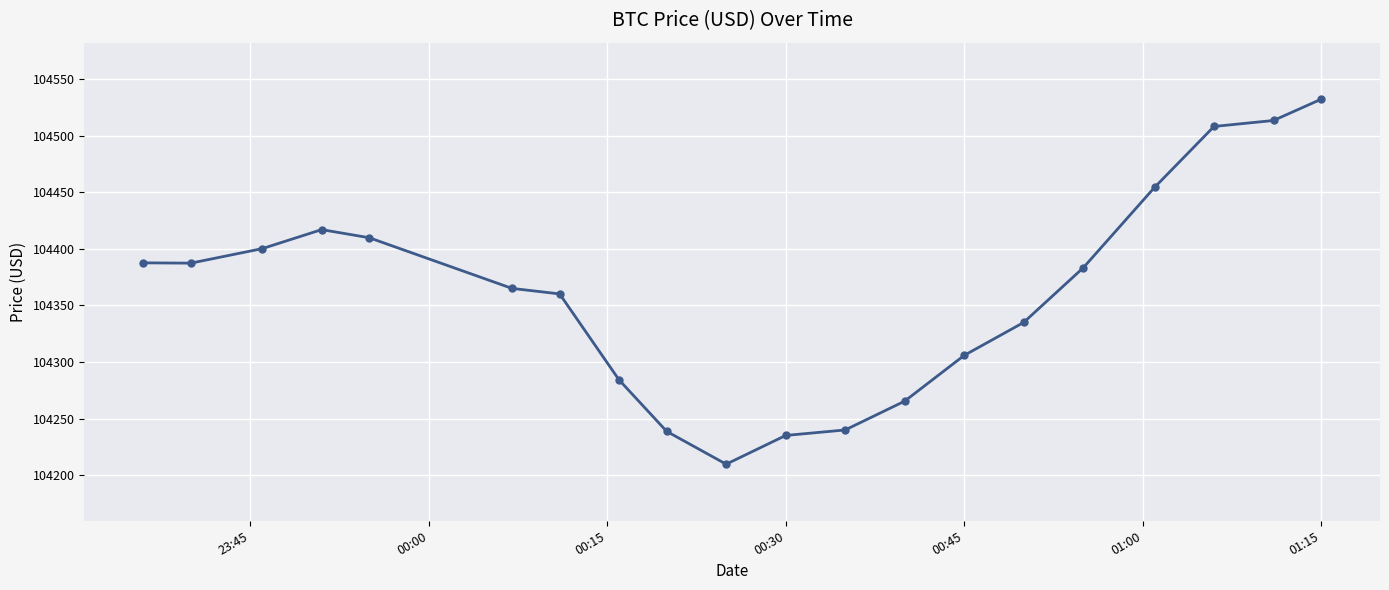

What is the difference between the maximum and minimum values?

322.5